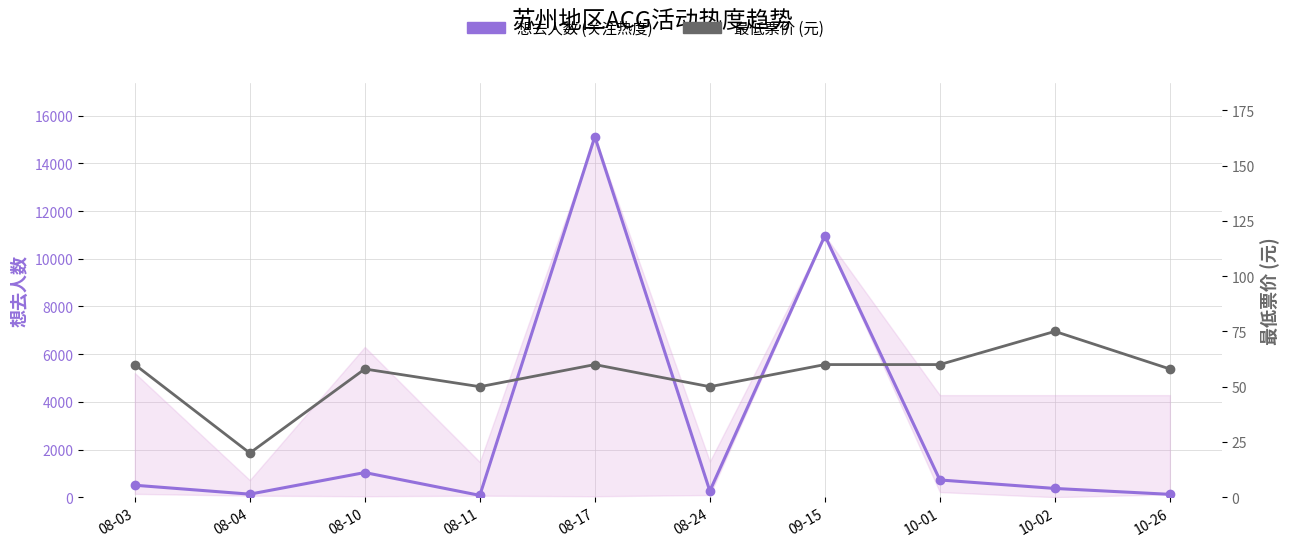

At which label does 想去人数 (关注热度) reach its minimum?

08-11